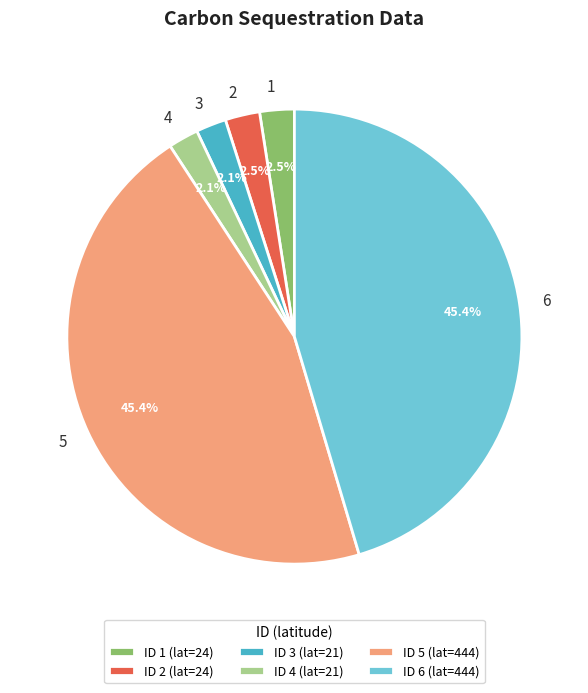

To the nearest percent, what is the difference between the largest and smallest slice percentages?

43%